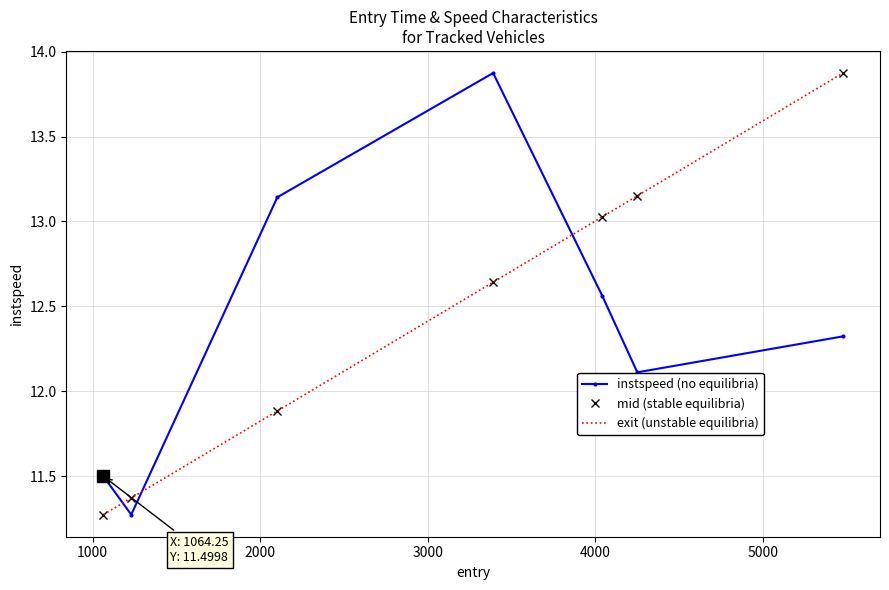

Which series ends up on top after the final intersection of instspeed (no equilibria) and mid (stable equilibria)?

mid (stable equilibria)